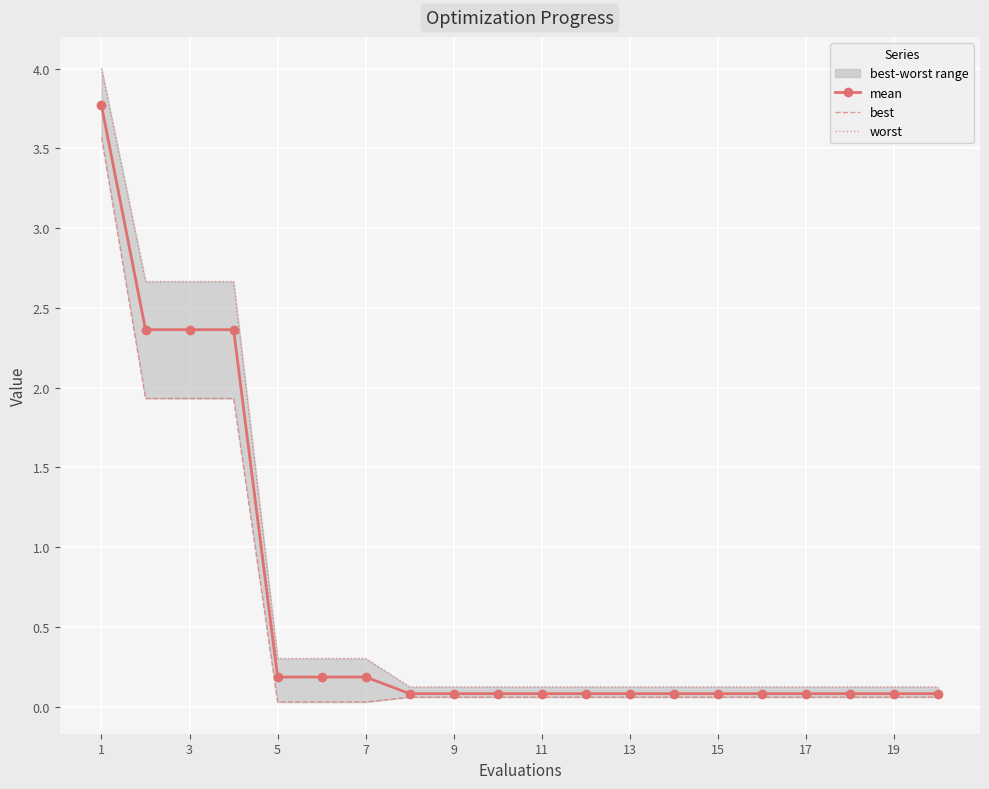

What is the average value of the mean series?

0.6